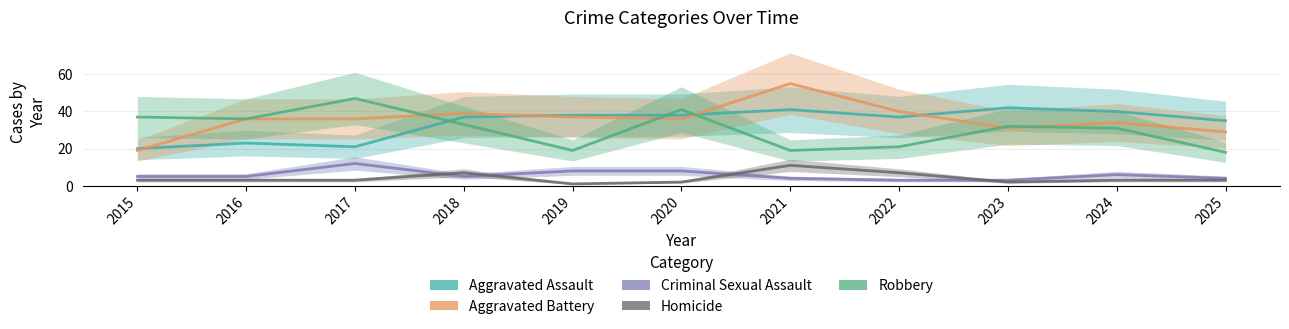

Which category has the highest value across all series?

2021